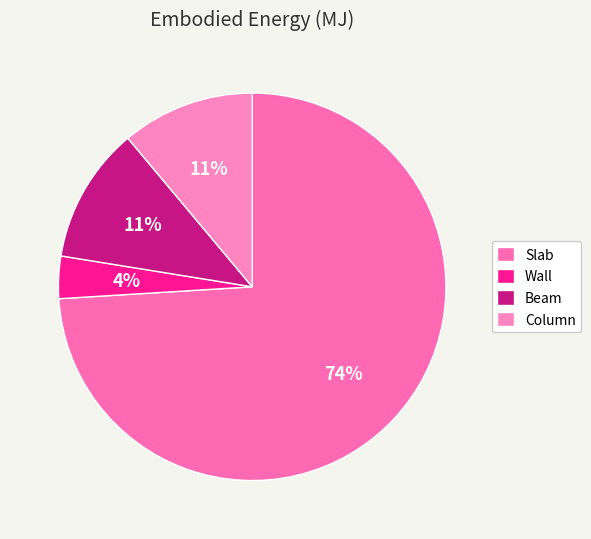

What portion of the pie excludes Beam?

88.6%